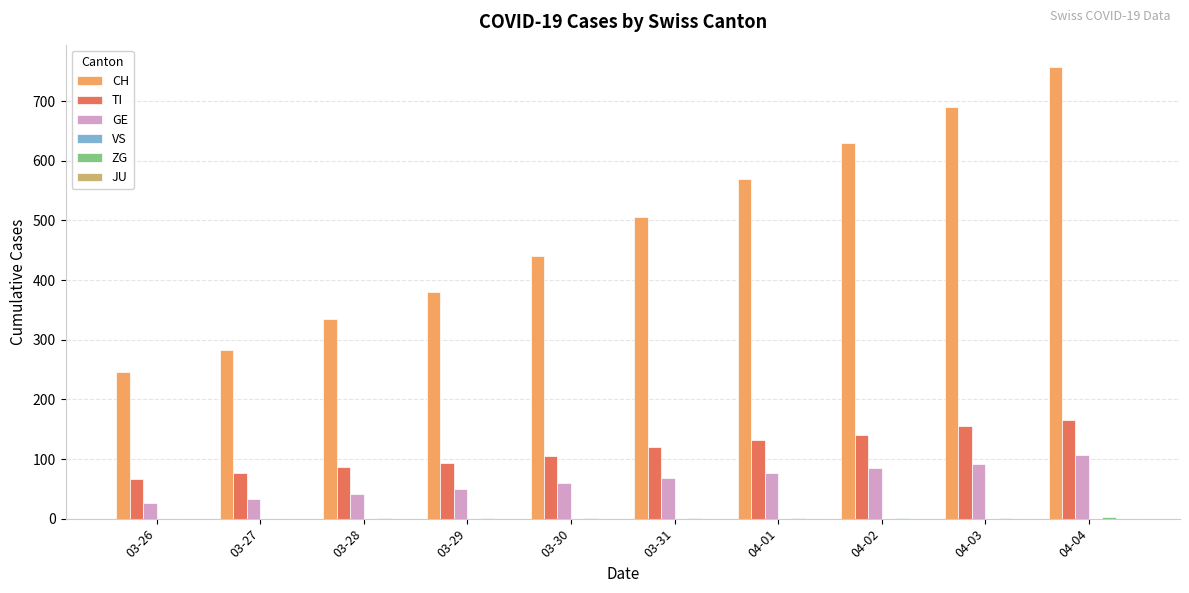

True or false: TI has a value of 76 at 03-27.

True